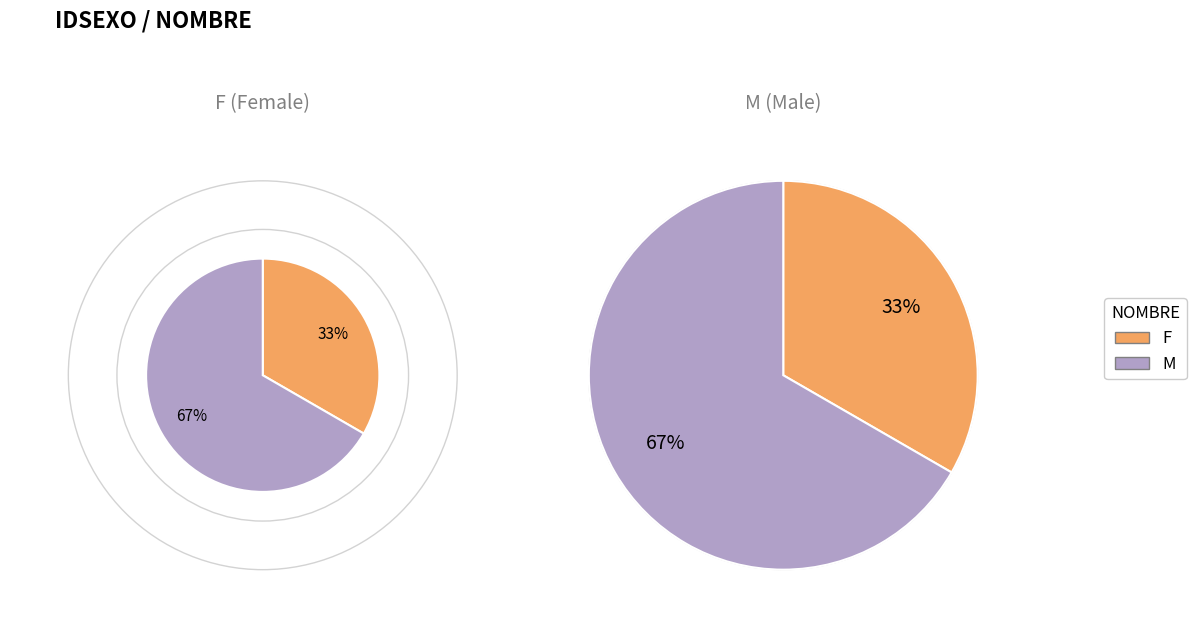

Count the number of slices in the pie.

2